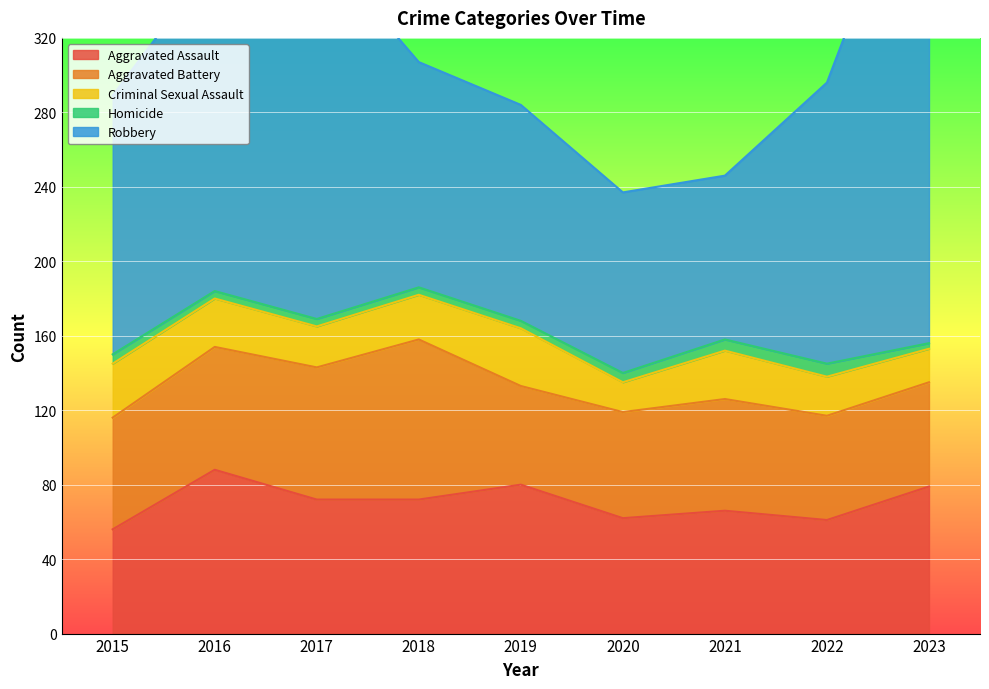

The Aggravated Battery series shows 86 at 2018. True or false?

True